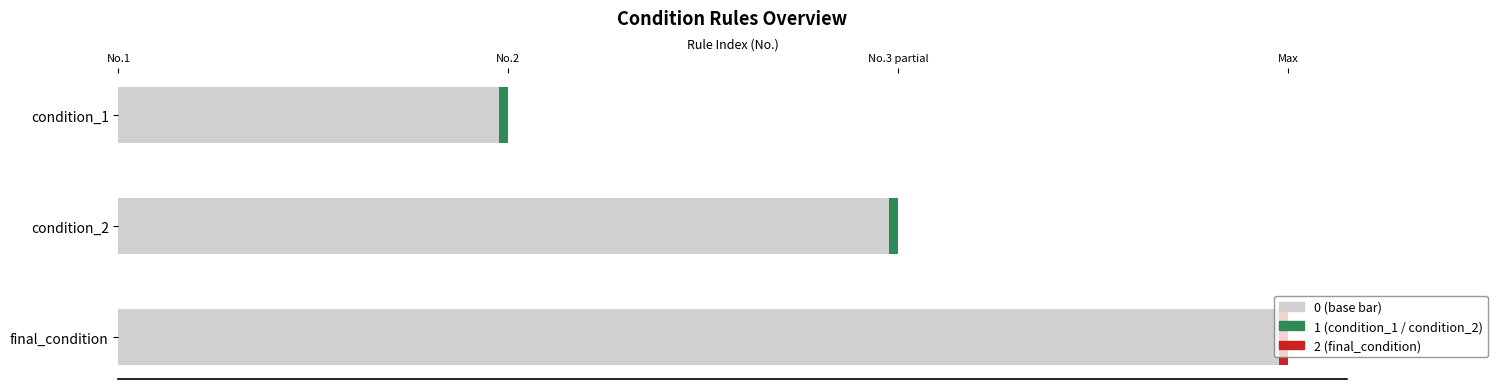

List the labels in order of value, largest first.

final_condition, condition_2, condition_1